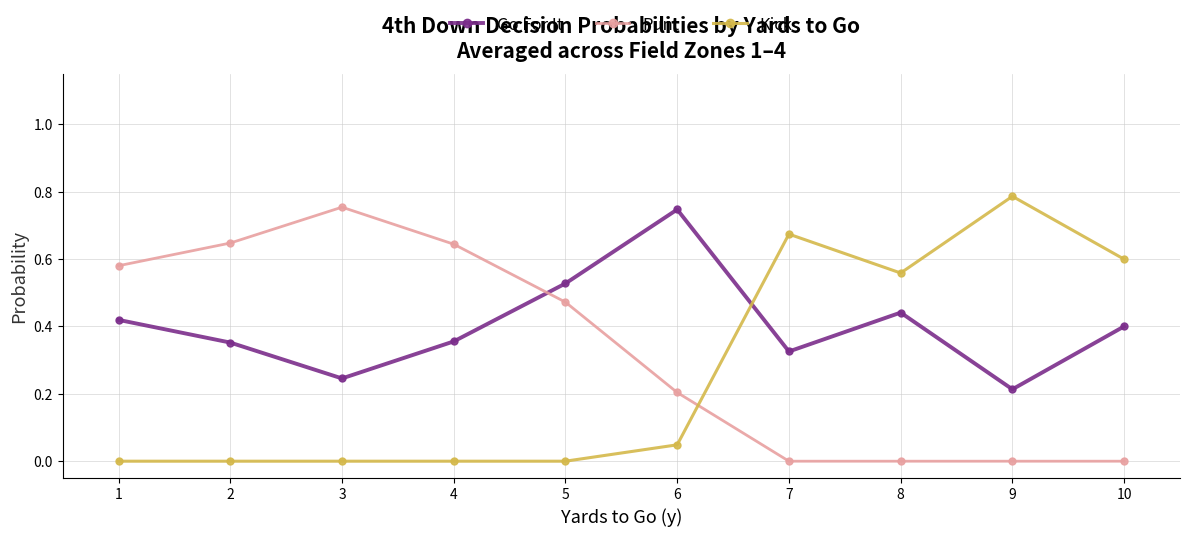

Between 6 and 9, which series saw the biggest shift?

Kick